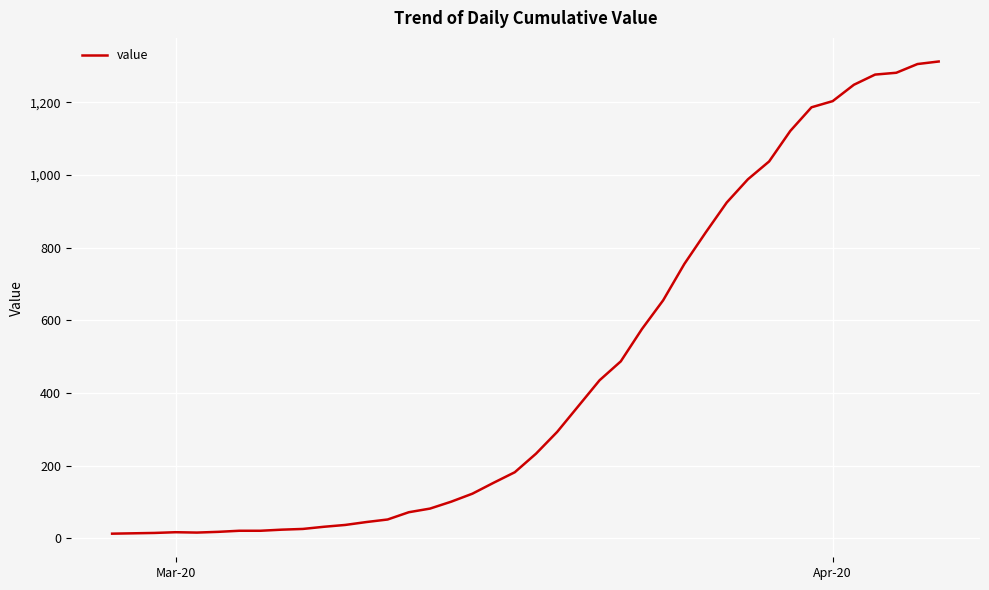

What is the difference between the second highest and second lowest values?

1291